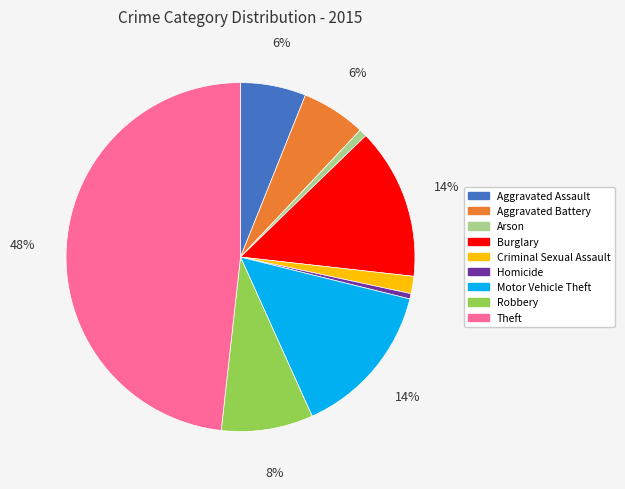

The Criminal Sexual Assault slice represents 2% of the pie. True or false?

True